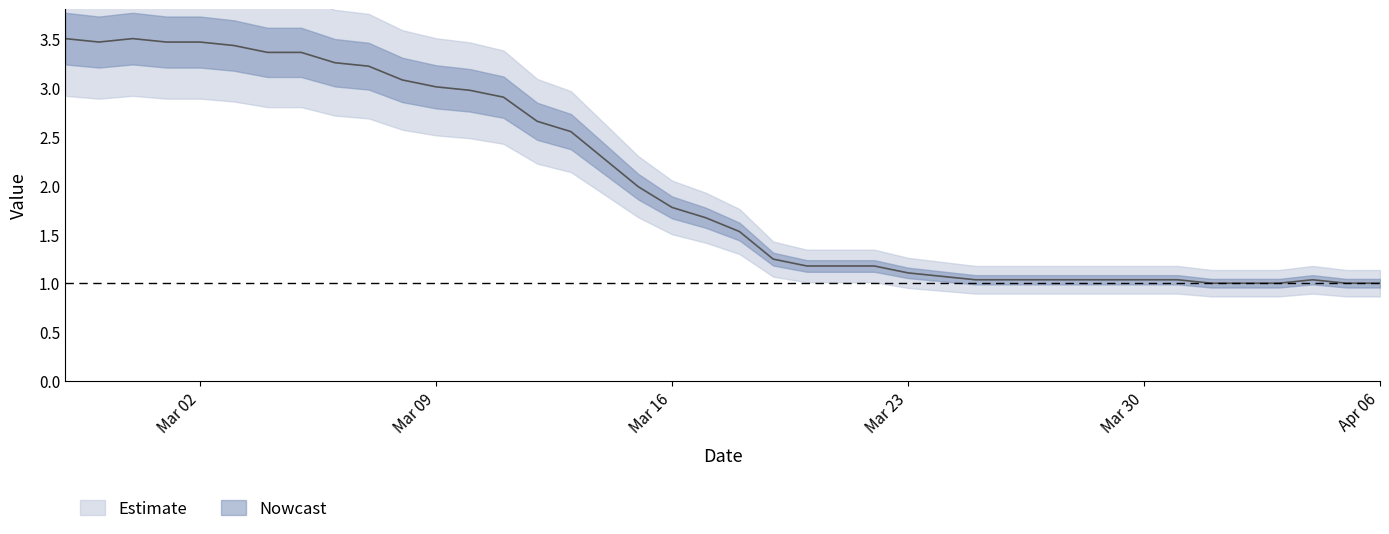

What is the difference between the values at 2020-03-17 and 2020-03-26?

0.6